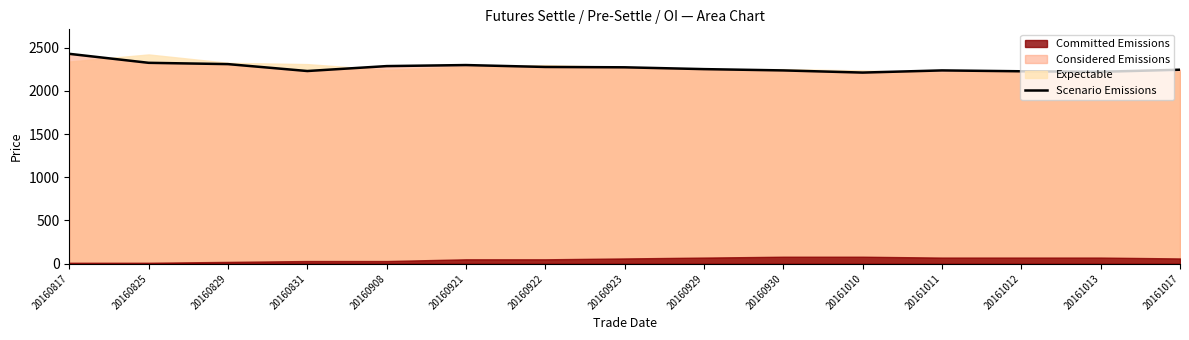

How many data points does each series have?

15